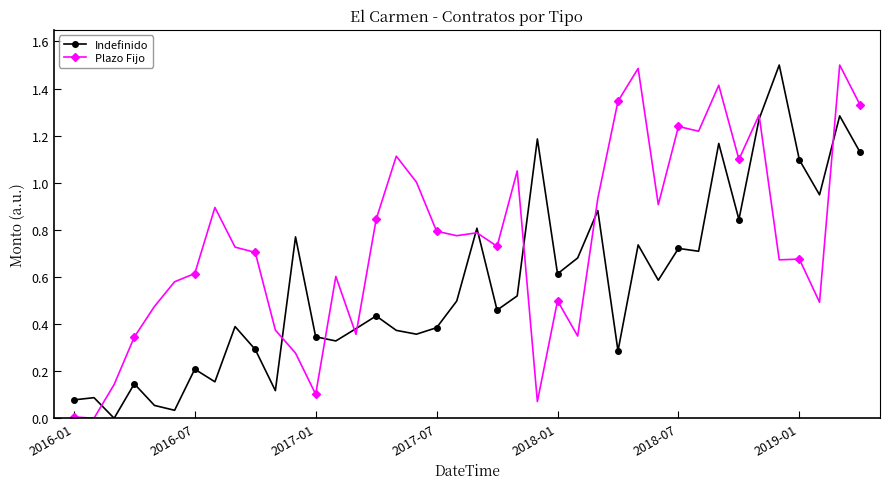

Which series has the largest total across all categories?

Plazo Fijo